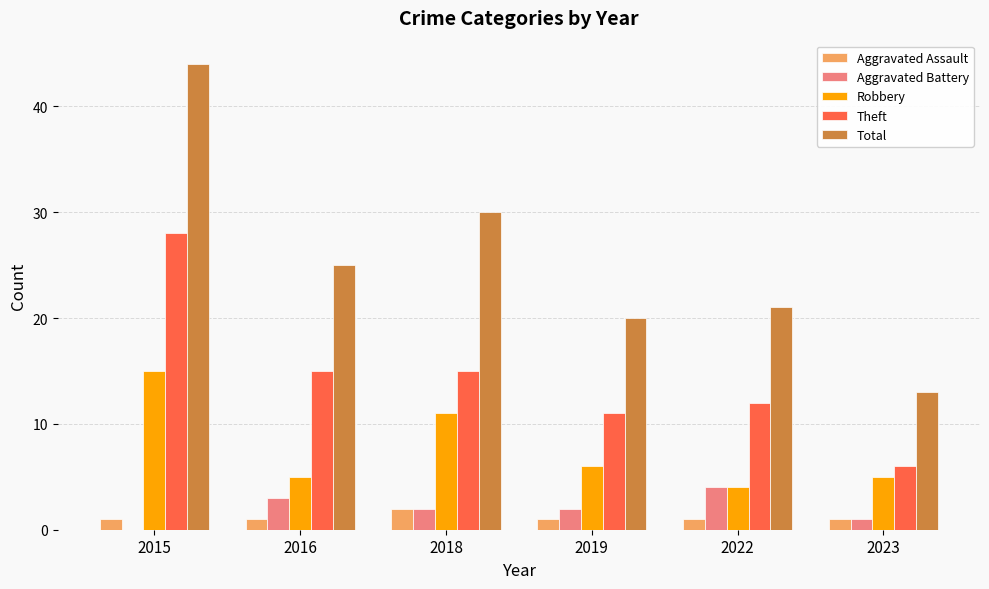

How many positive values does the Aggravated Battery series have?

5